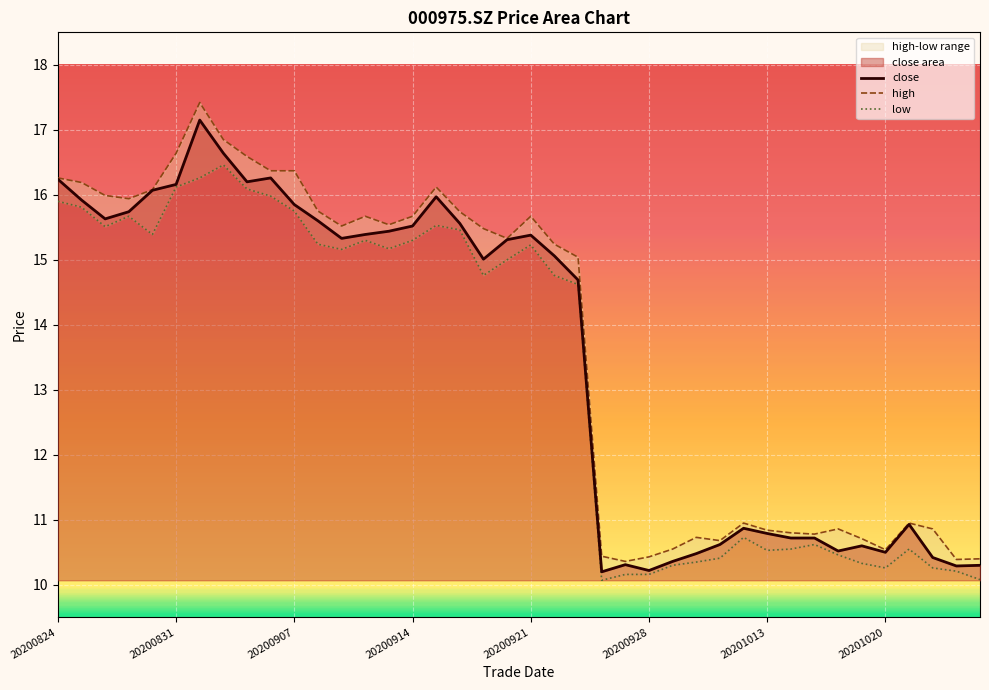

Which series has the largest range (max minus min)?

high